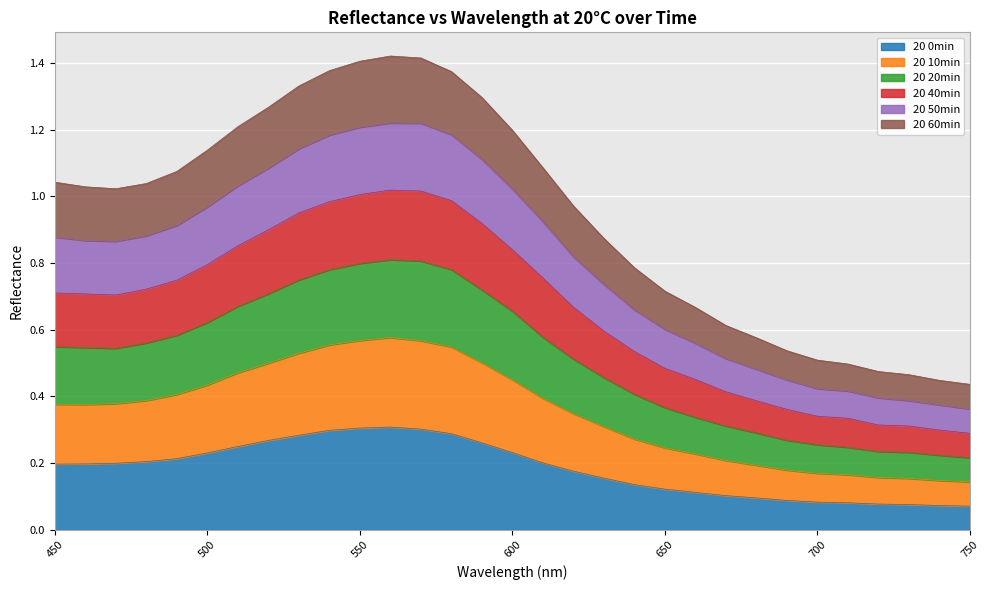

Is the value of 20 20min at 570 greater than the value of 20 0min at 480?

Yes